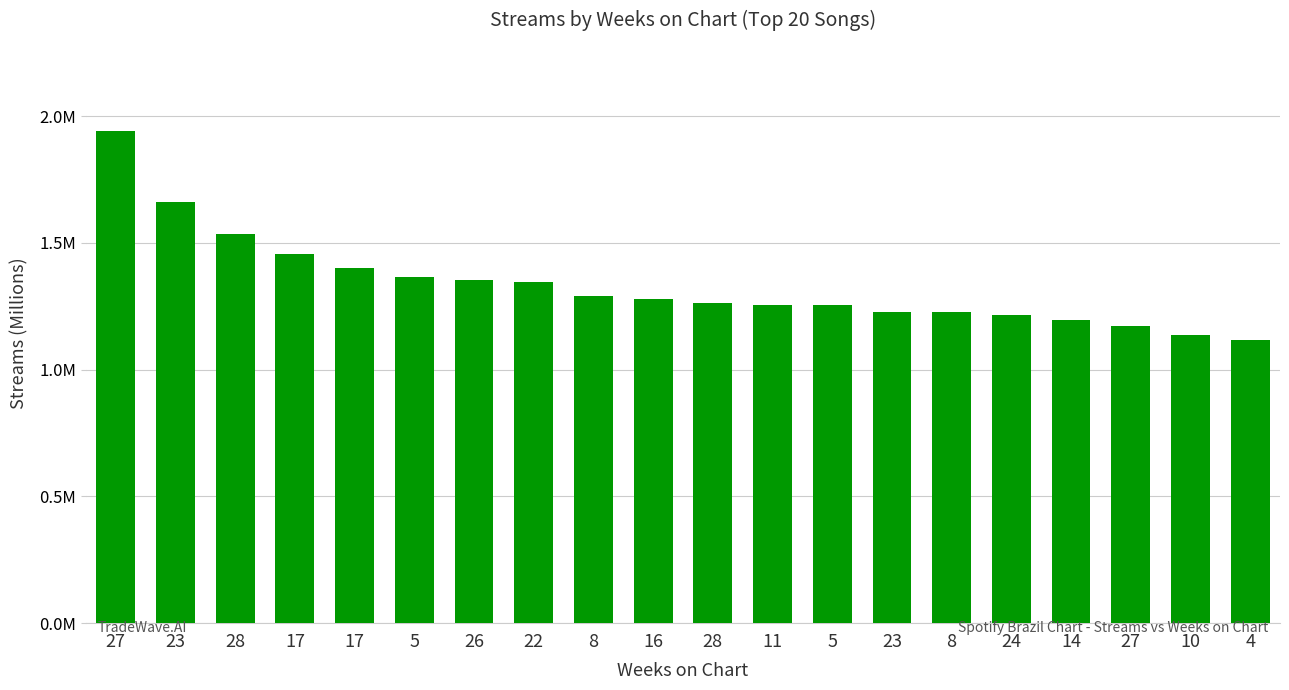

Are the bars horizontal?

No